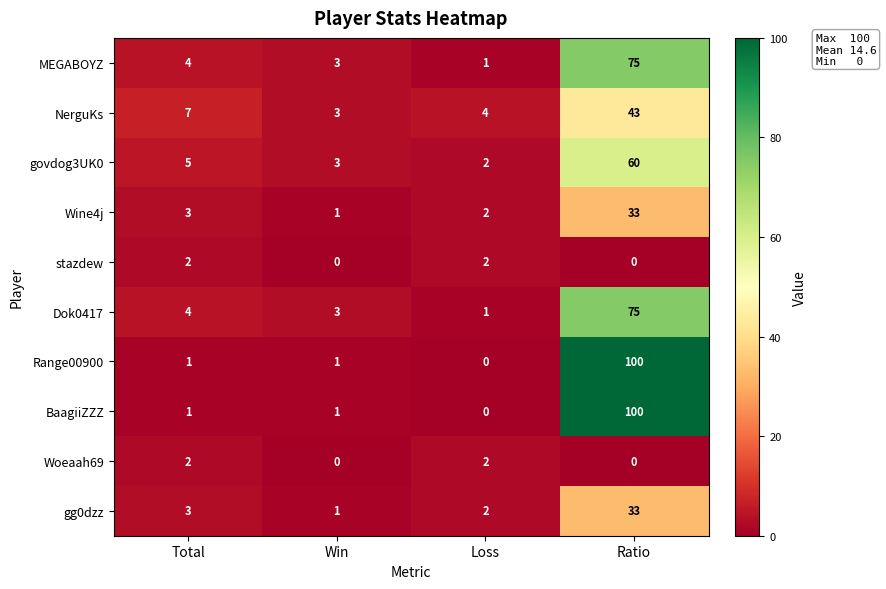

Rank the categories by NerguKs value from highest to lowest.

Ratio, Total, Loss, Win